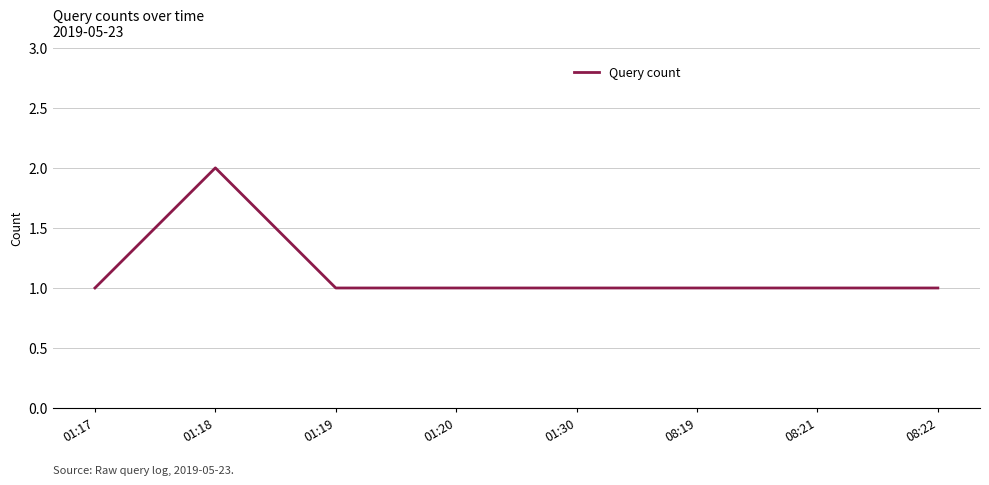

What is the sum of the values at 01:17 and 08:22?

2